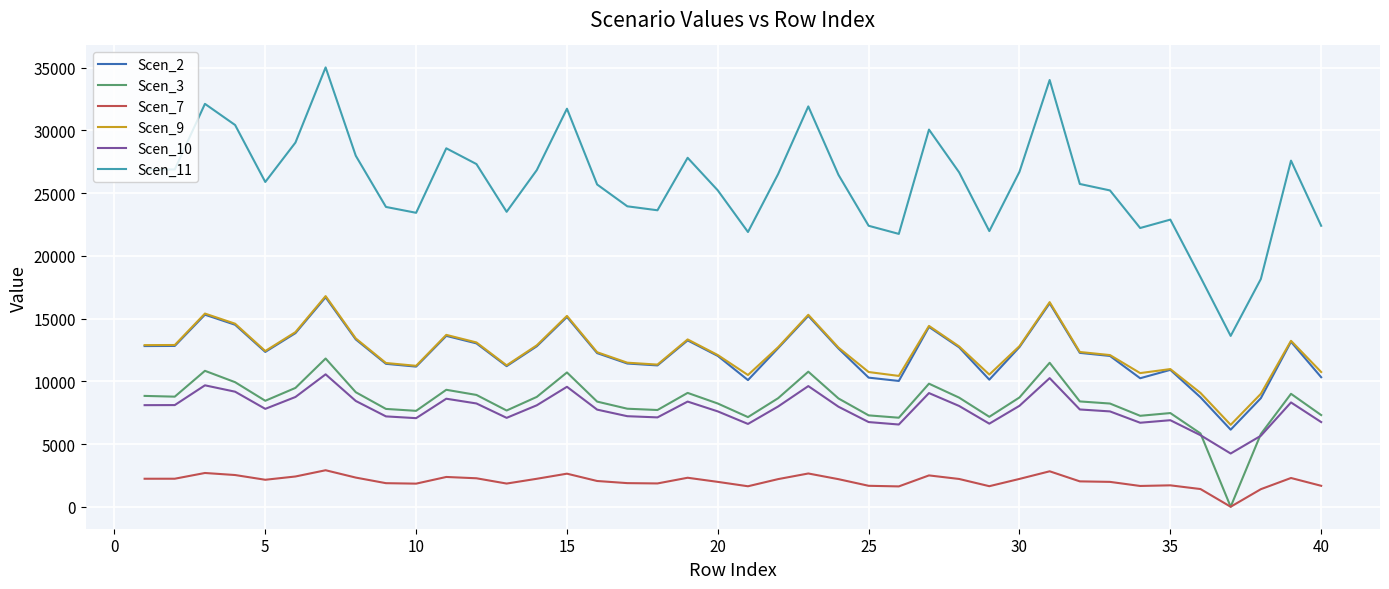

True or false: Scen_11 and Scen_3 cross at least once.

False